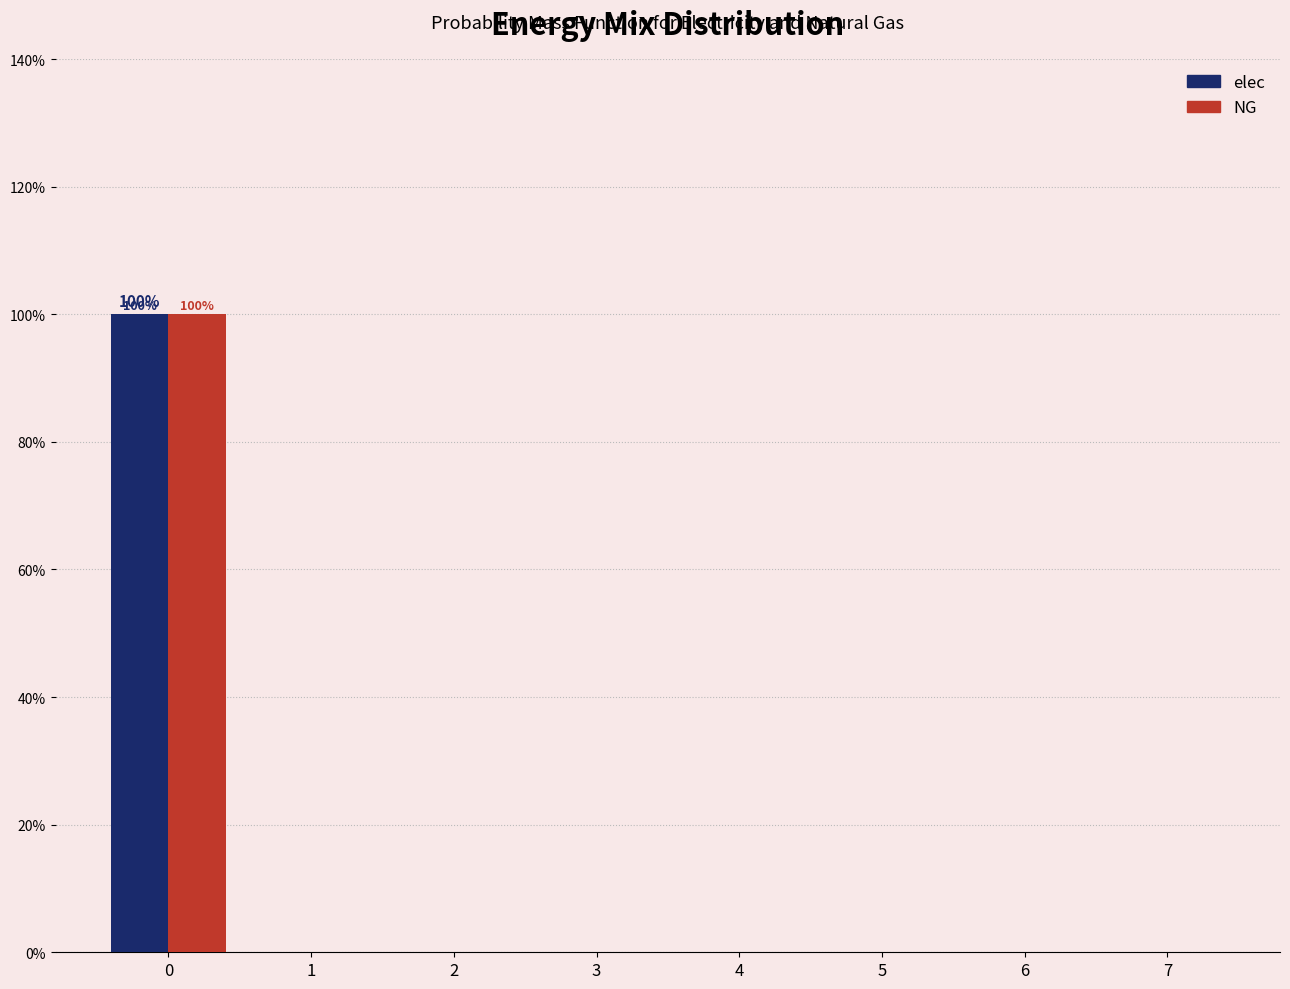

In the elec series, which range on the x-axis has the tallest bar?

-0.5 to 0.5